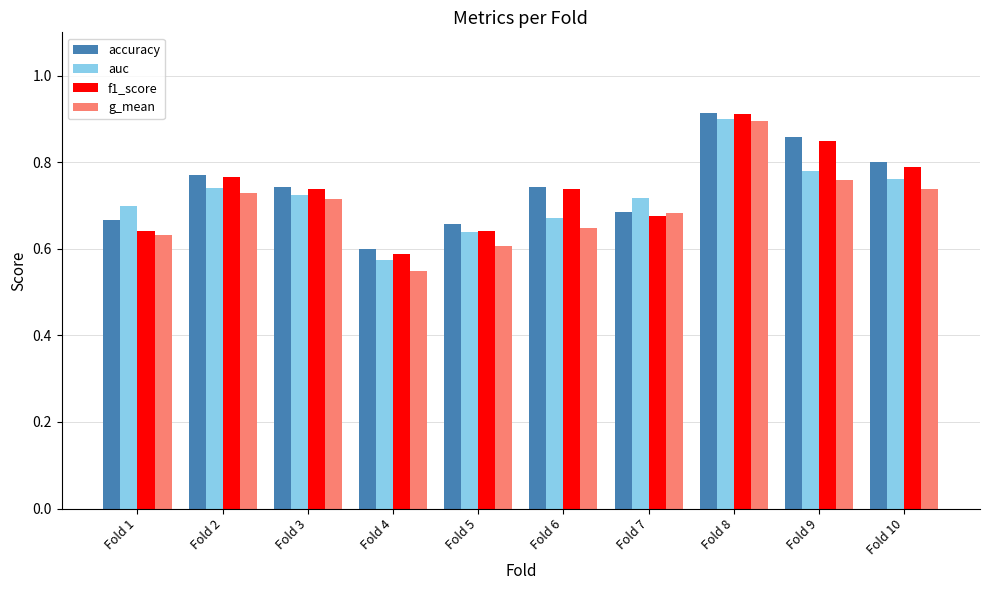

The value of g_mean at Fold 1 is 1.1. True or false?

False